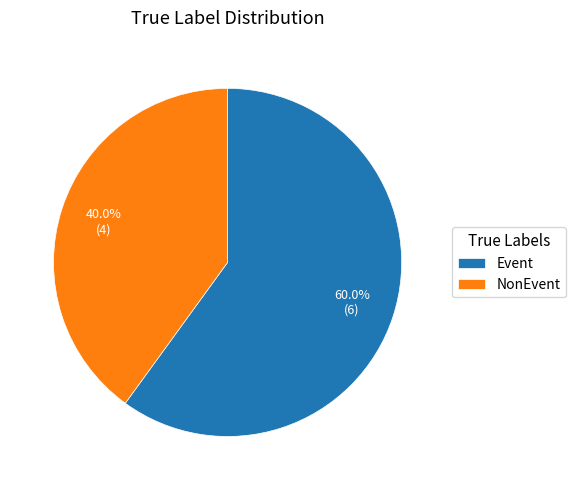

Which slice is the smallest?

NonEvent